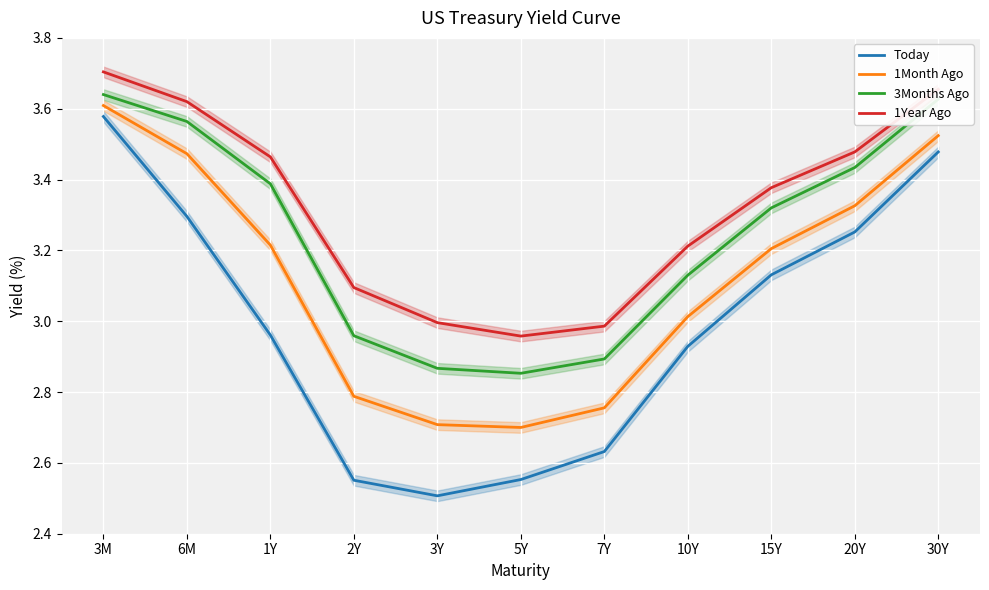

What is the difference between the highest and lowest values at 10Y?

0.3